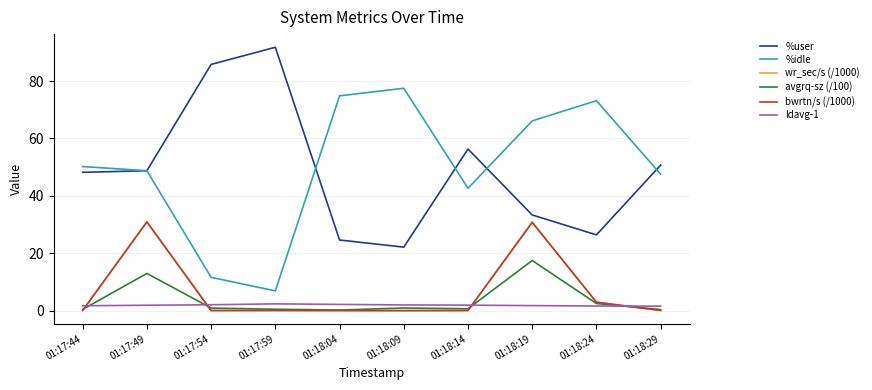

How many interior local peaks does the avgrq-sz (/100) series have?

3